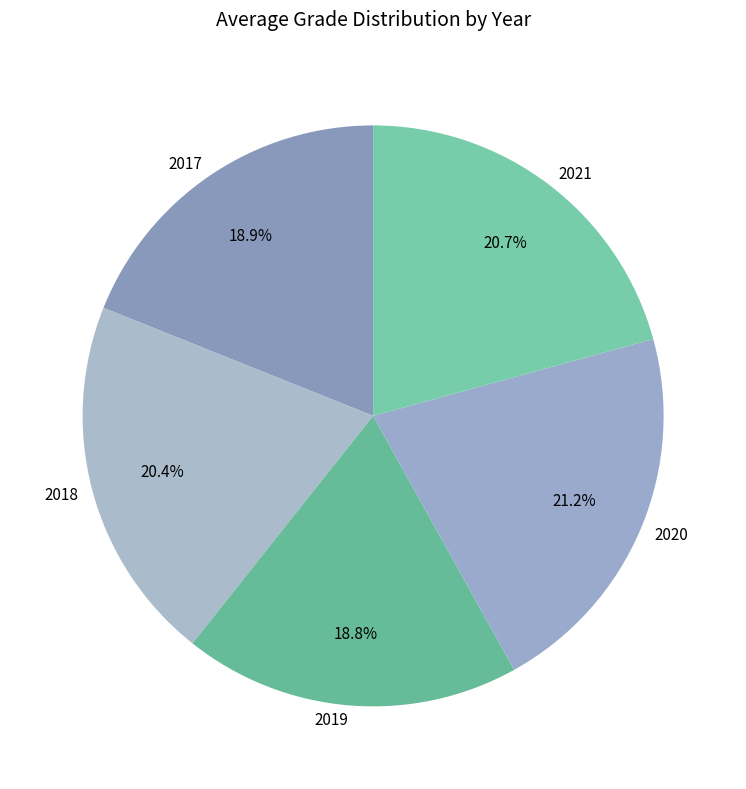

Does any single category account for the majority?

No